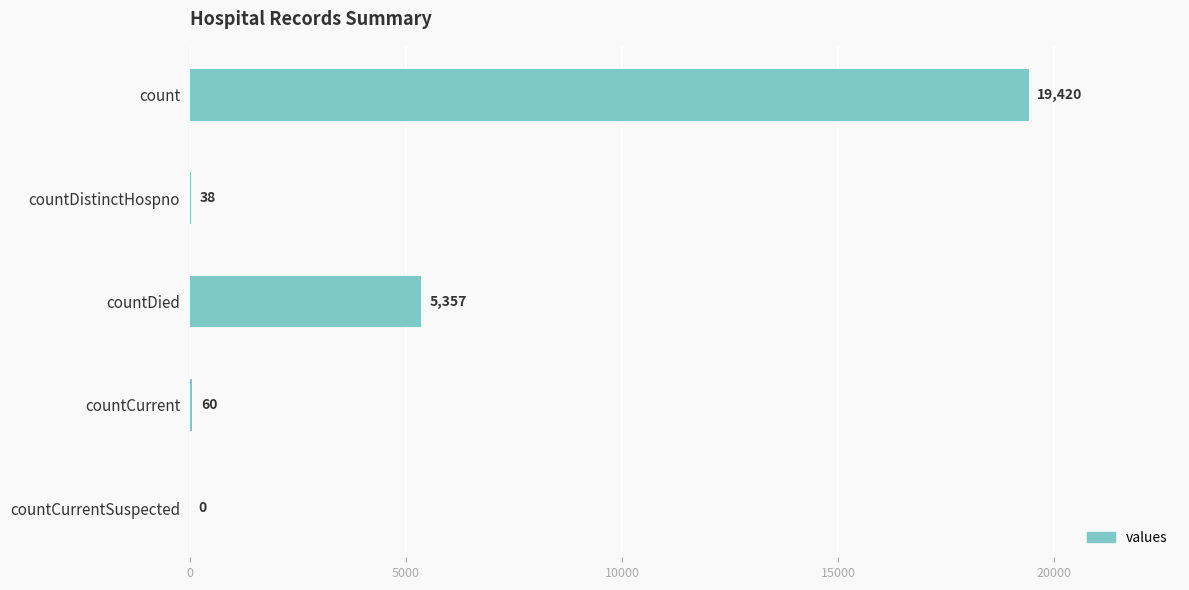

What is the average value?

4975